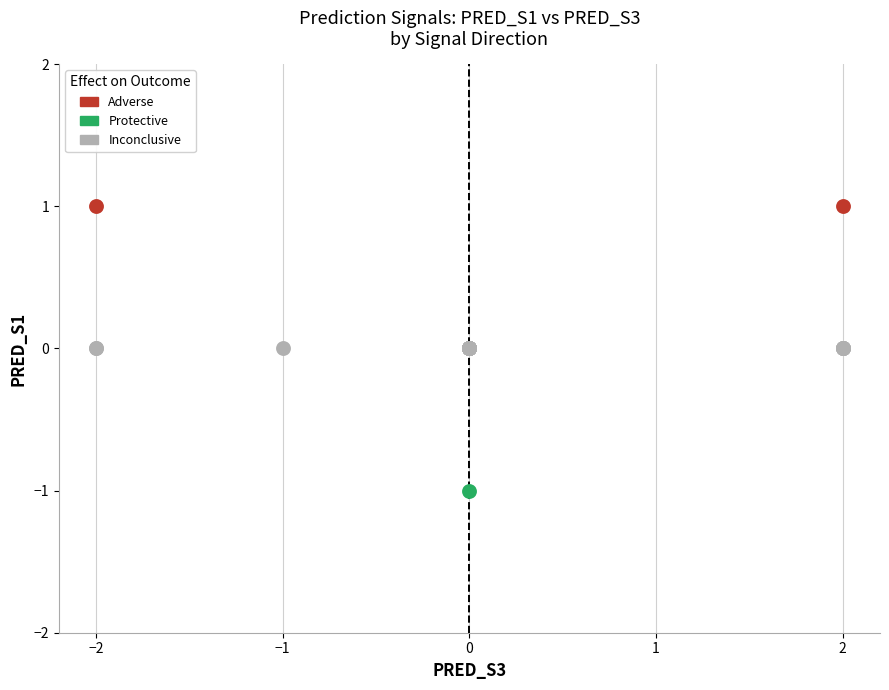

What are all the series names shown in the legend?

Adverse, Protective, Inconclusive